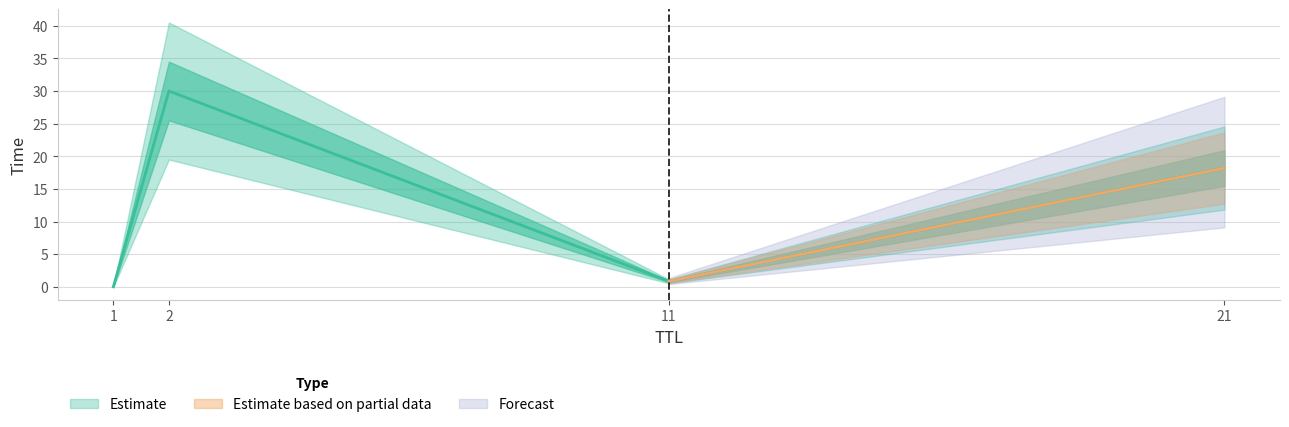

How many data points are less than 18?

2